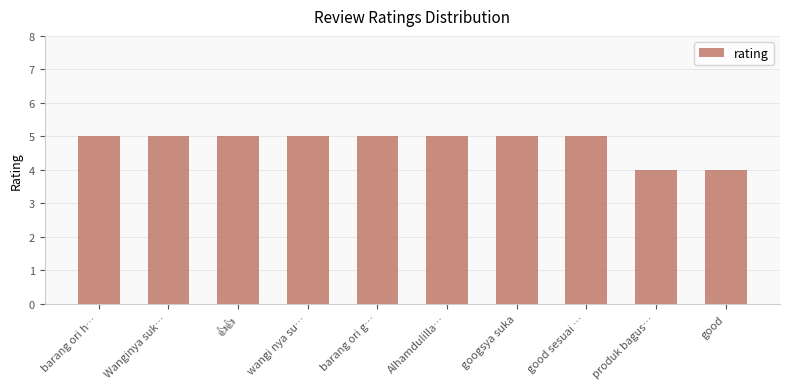

The chart shows a value of 9 at barang ori h…. True or false?

False